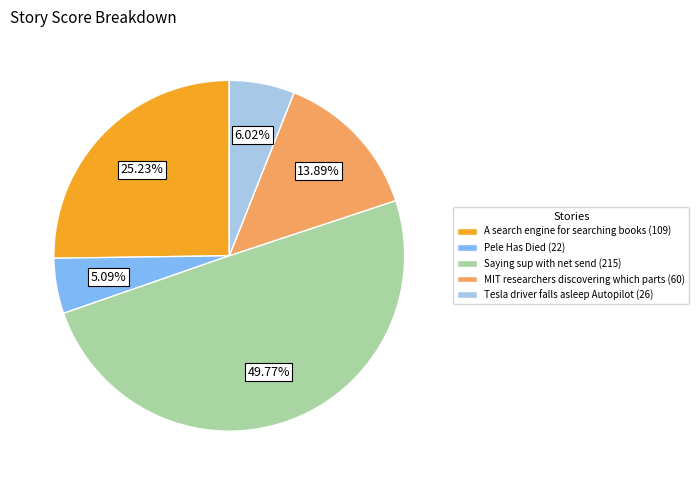

Which slice is the smallest?

Pele Has Died